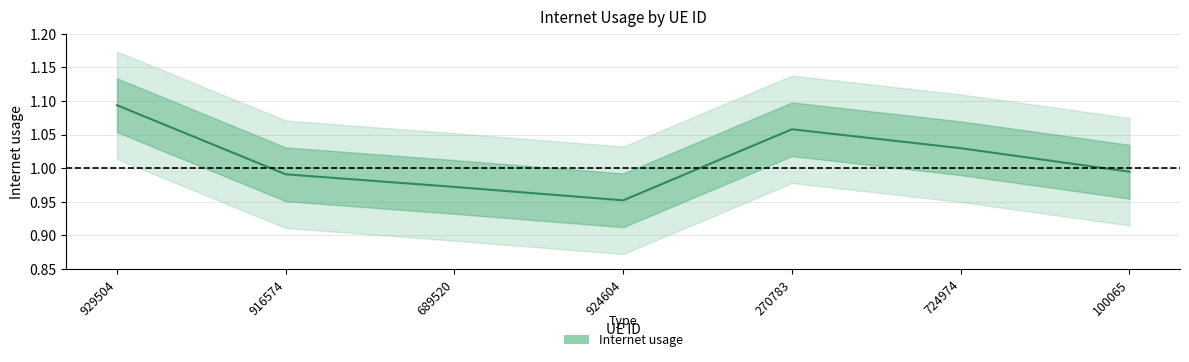

Reading left to right, extract all data points from this chart.

929504=1.1	916574=1.0	689520=1.0	924604=1.0	270783=1.1	724974=1.0	100065=1.0